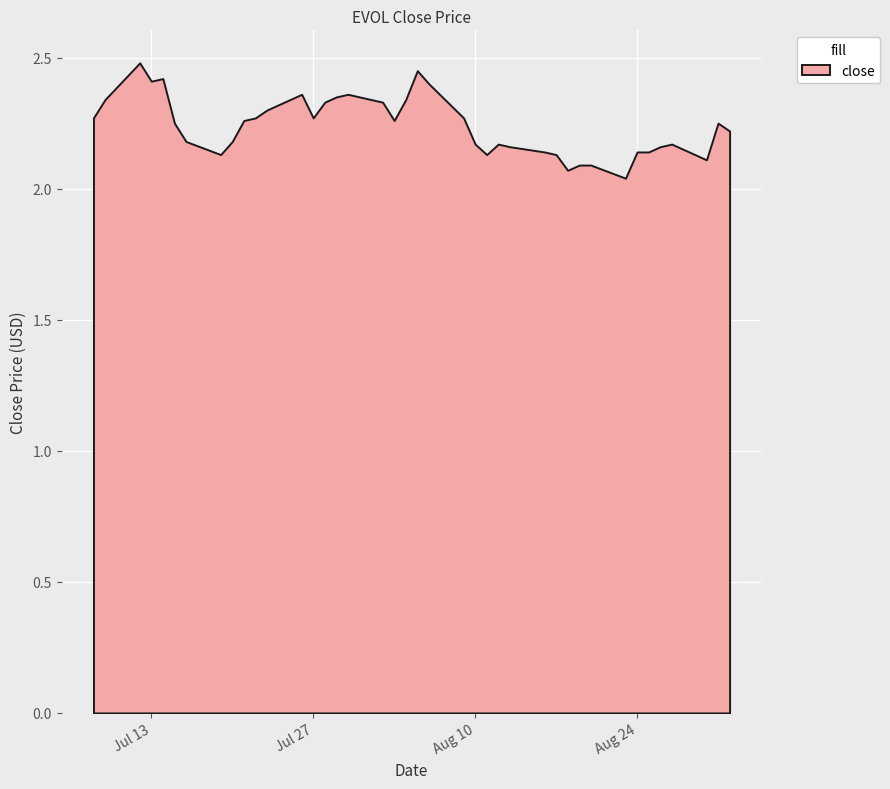

What position from the left is 2021-07-27?

14